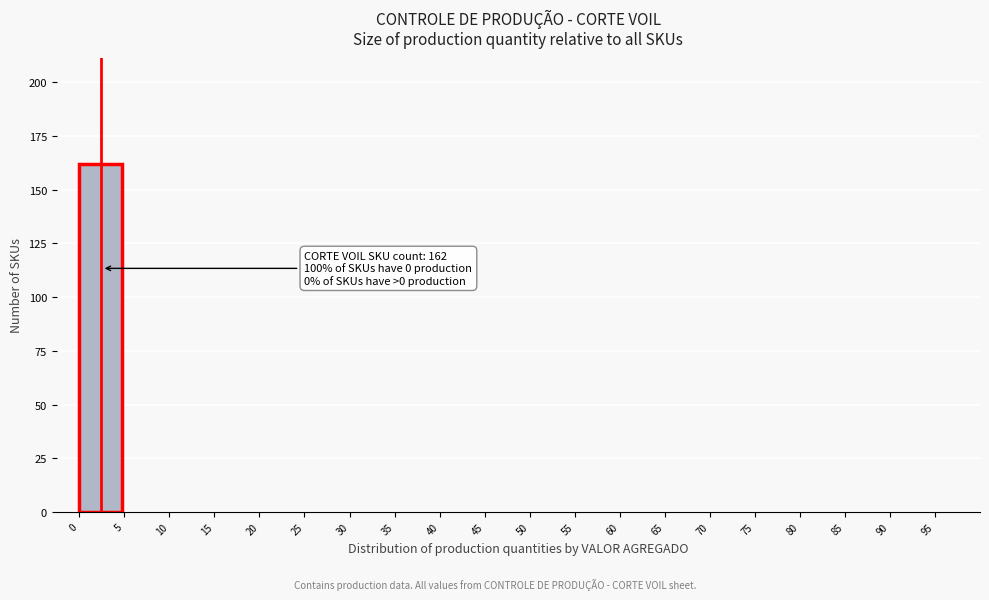

Over which range of the x-axis is the bar tallest?

0 to 5